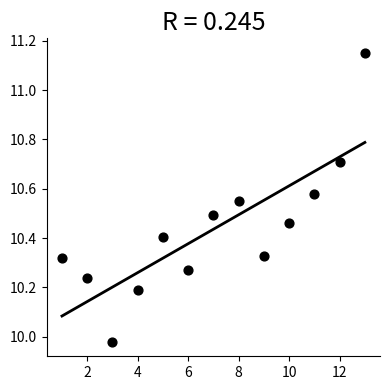

What is the range of X values (max minus min)?

12.0